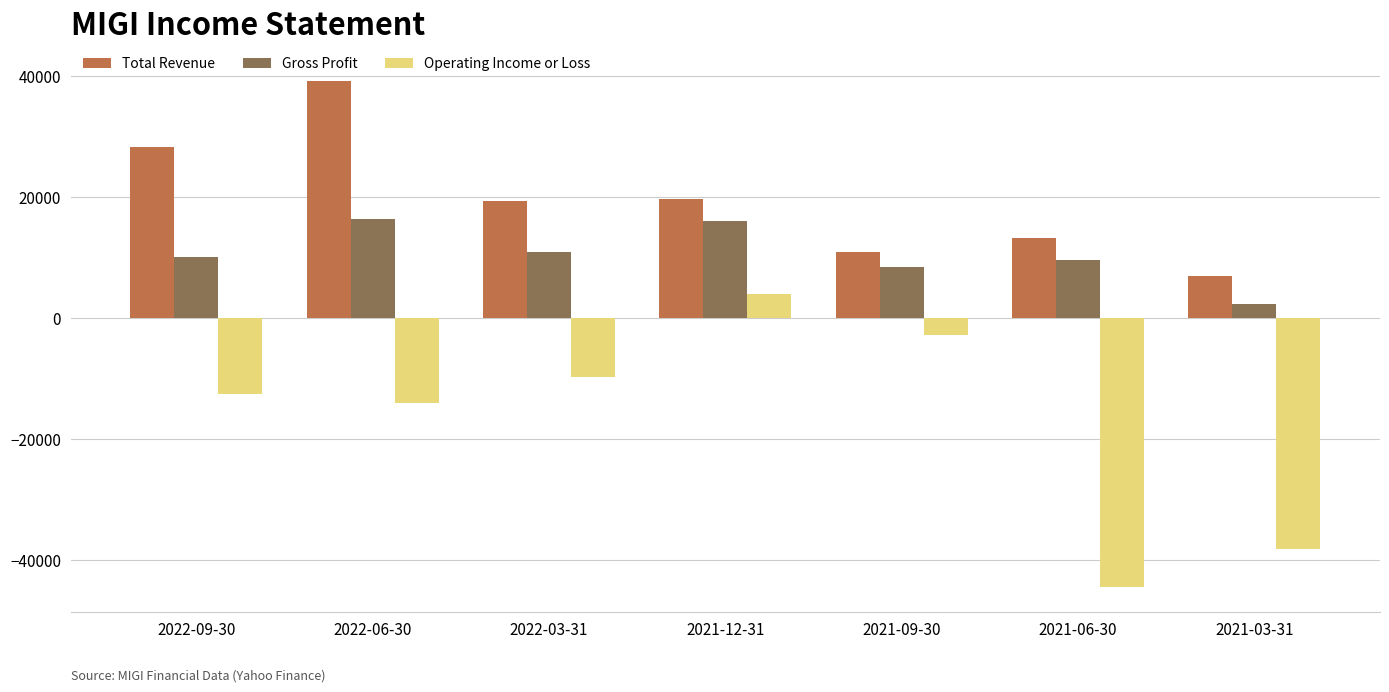

Rank the series at 2022-03-31 from highest to lowest value.

Total Revenue, Gross Profit, Operating Income or Loss